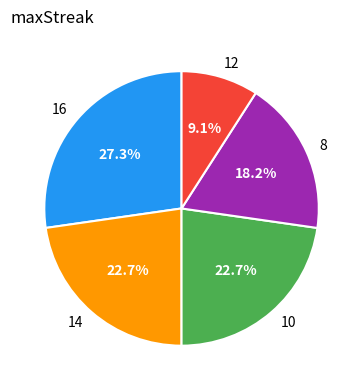

Approximately how many times larger is the value at 14 compared to 12?

2.5